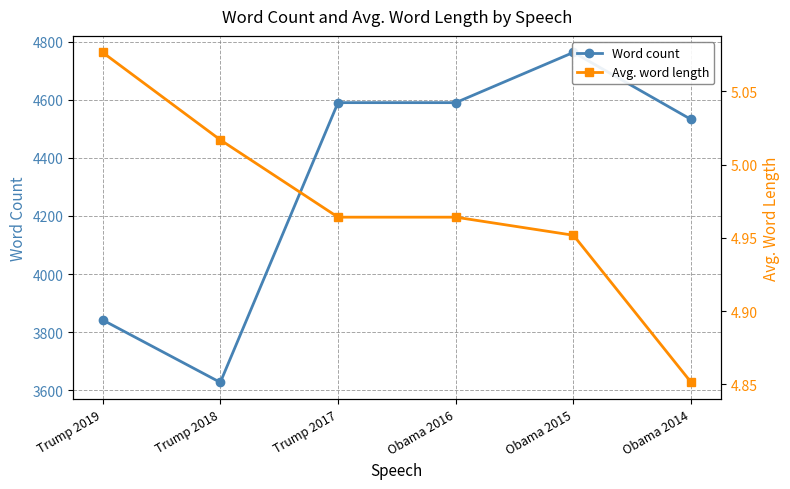

Which series has the widest spread of values?

Word count